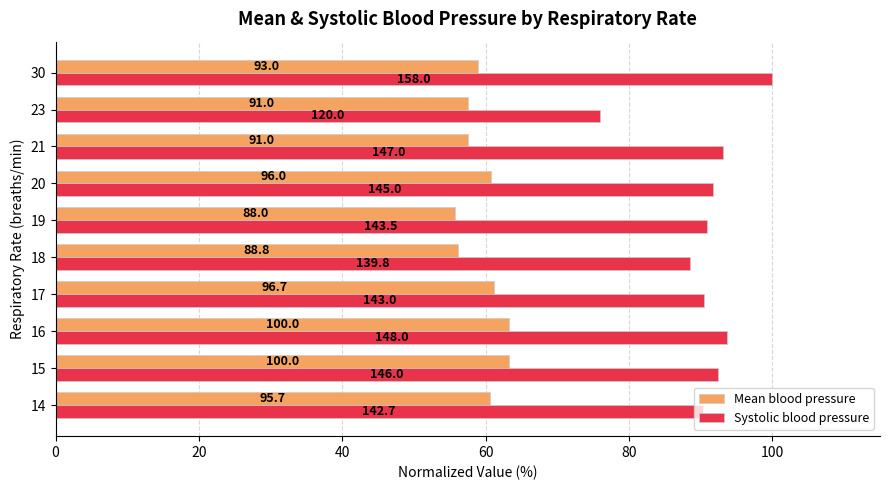

What are all the series names shown in the legend?

Mean blood pressure, Systolic blood pressure